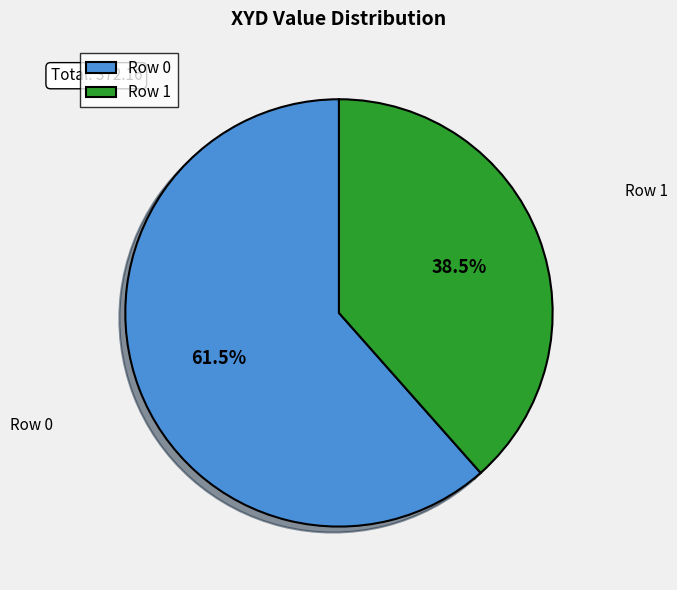

Rank the categories by value from highest to lowest.

Row 0, Row 1